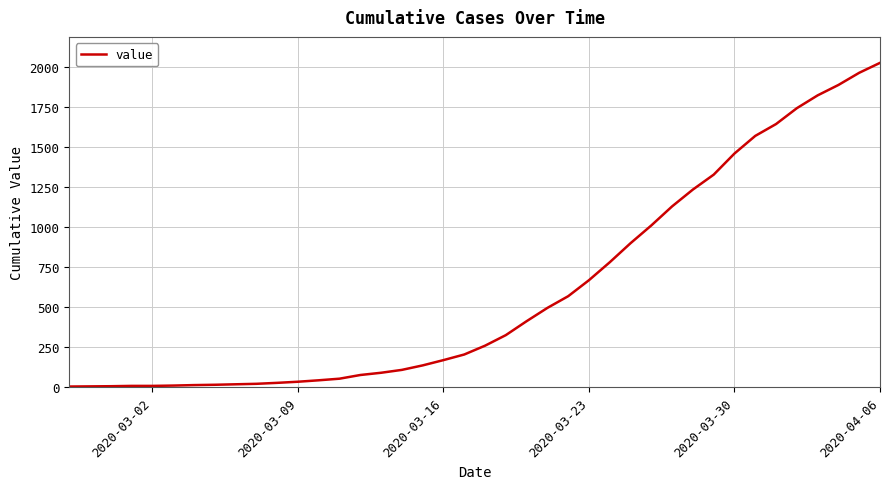

What is the greatest value displayed?

2027